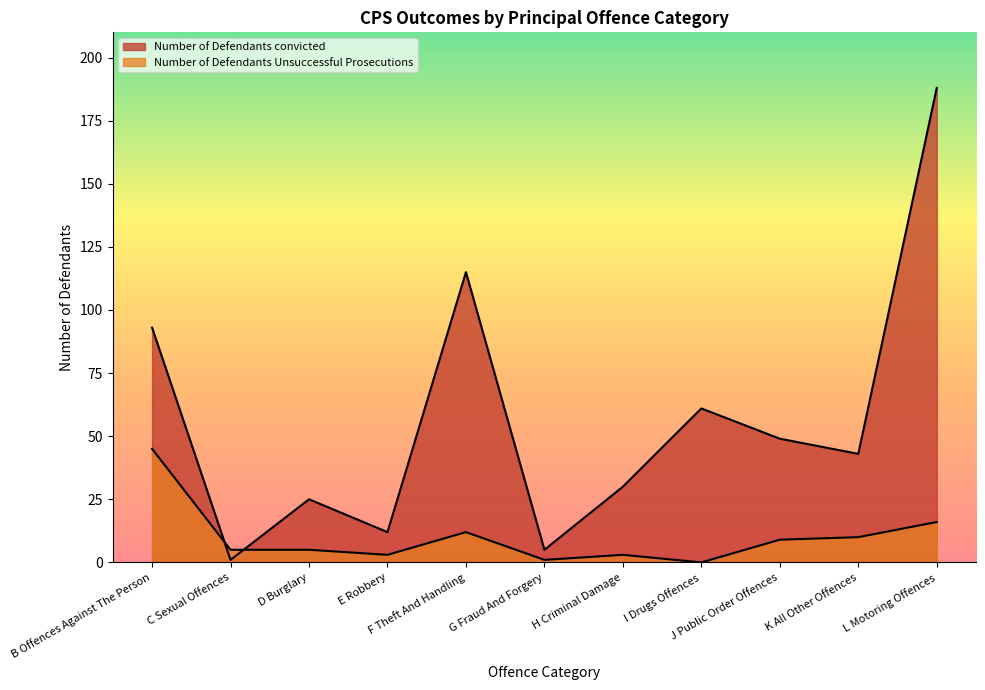

What is the total value across all series at E Robbery?

15